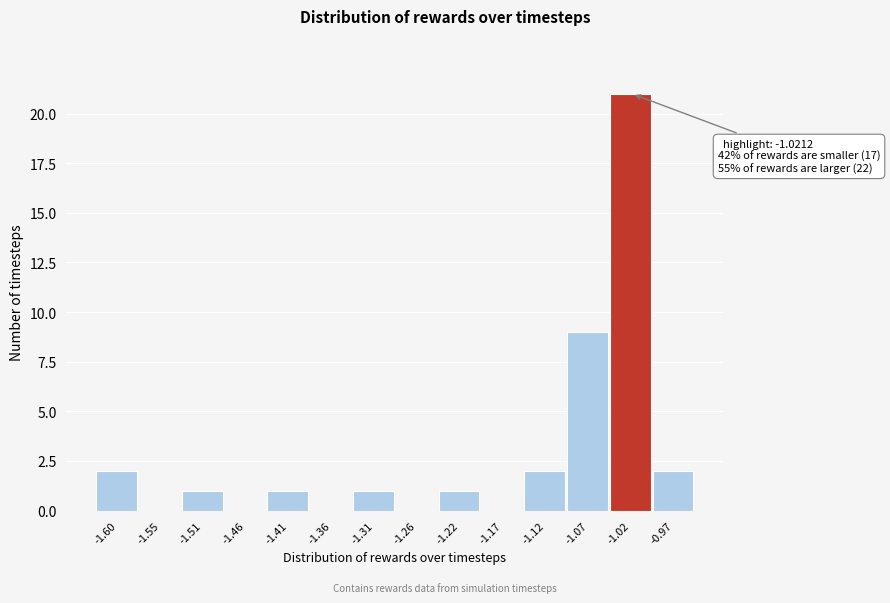

Is it true that the value at -1.17 is 0?

True